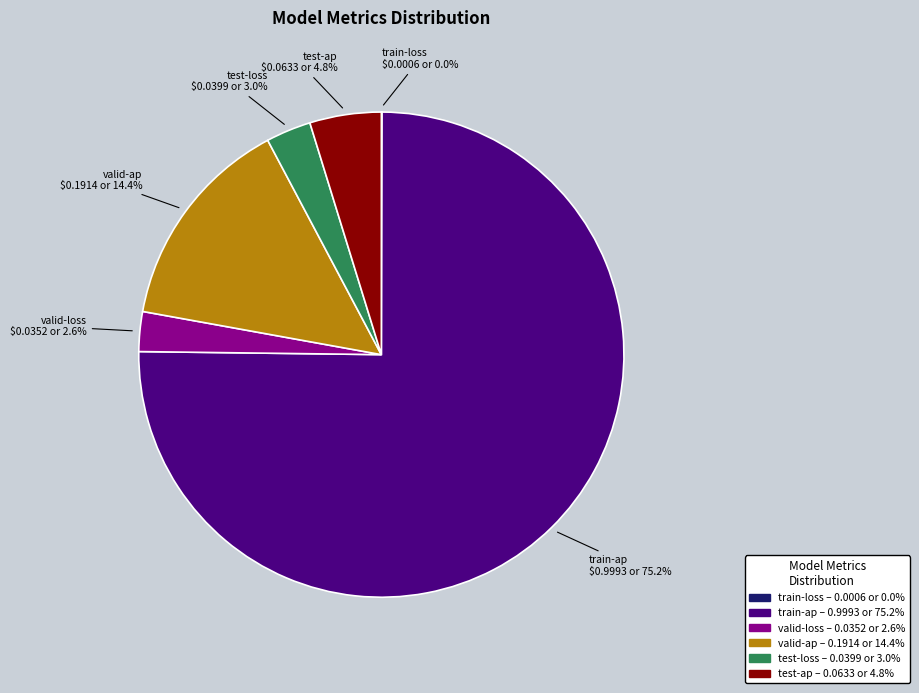

Is there any slice that represents more than half of the pie?

Yes